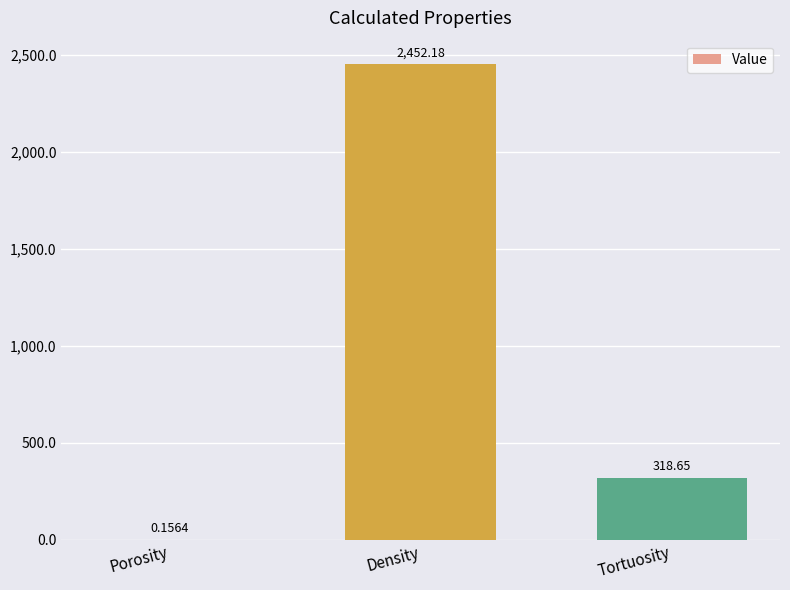

At which label is the value closest to 1226?

Tortuosity